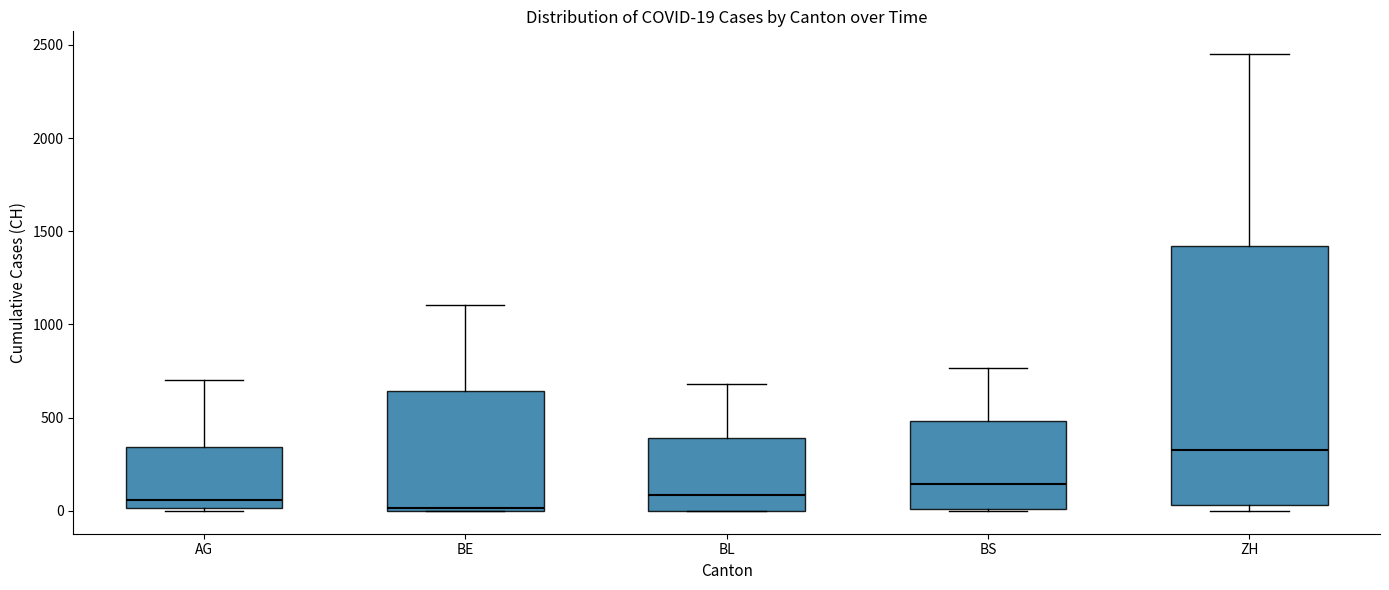

Comparing the boxes themselves (not the whiskers), which one is the tallest?

ZH